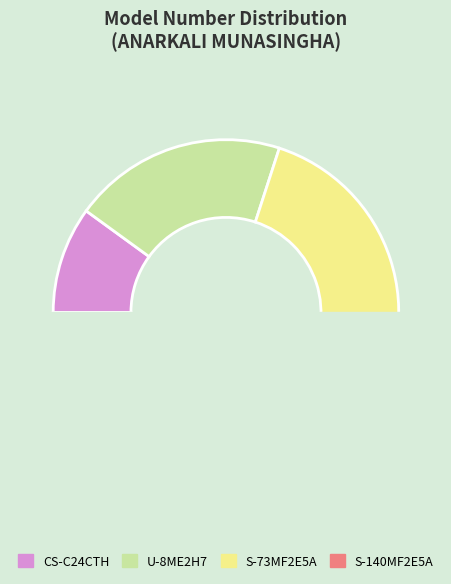

Is the sum of S-73MF2E5A and S-140MF2E5A greater than half?

Yes